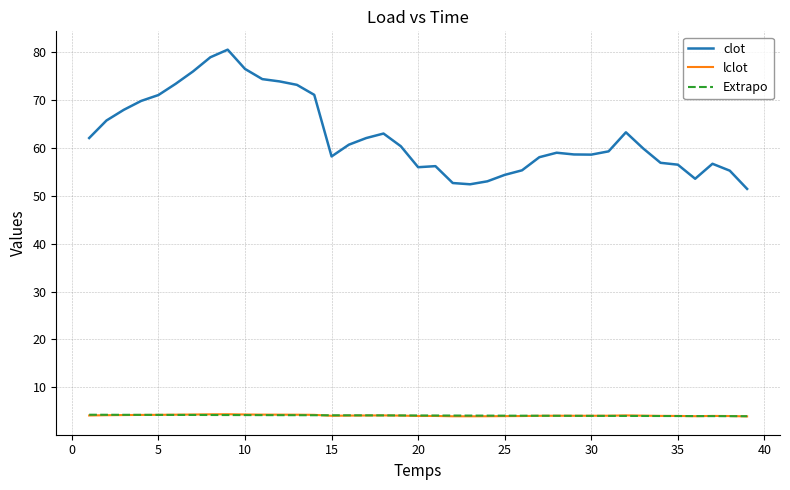

What is the highest value of the Extrapo series?

4.3